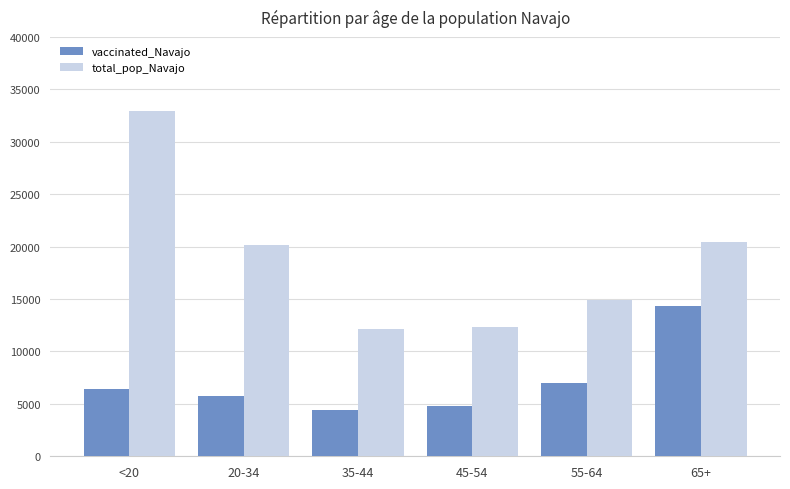

What is the difference between the total_pop_Navajo values at 65+ and 20-34?

300